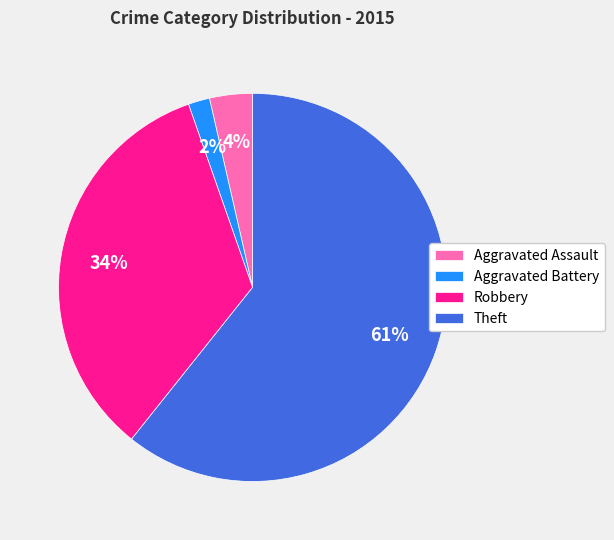

What percentage is the Robbery slice, to the nearest percent?

34%